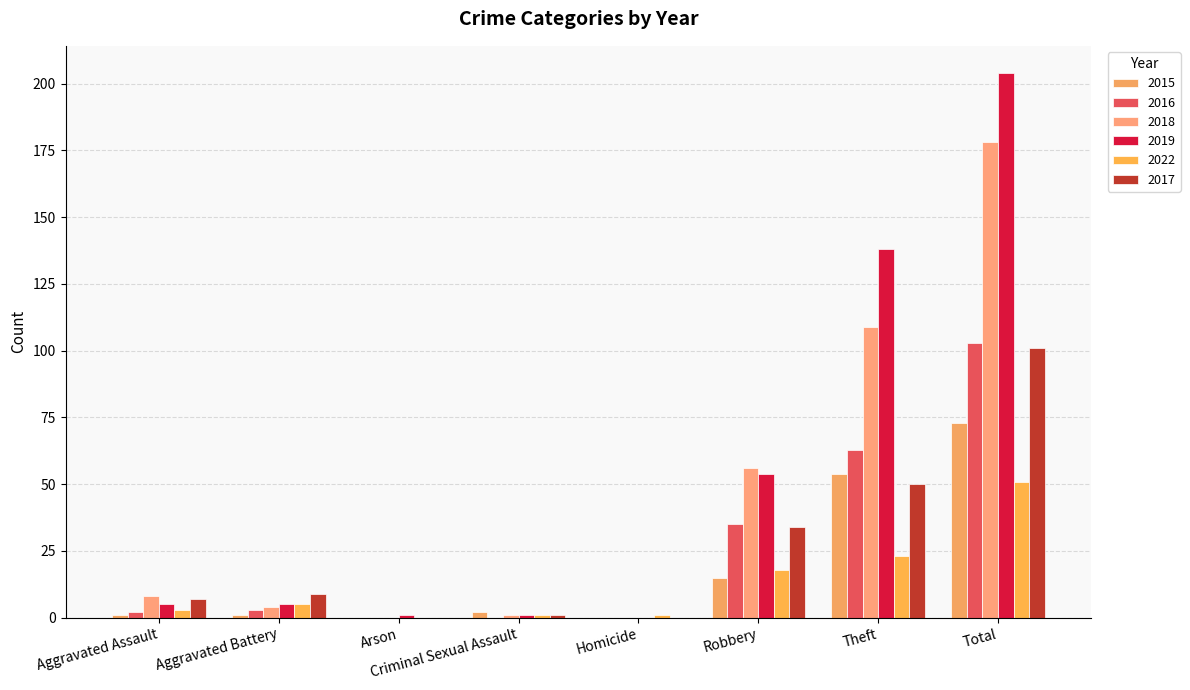

What is the spread (max minus min) of values at Theft?

115